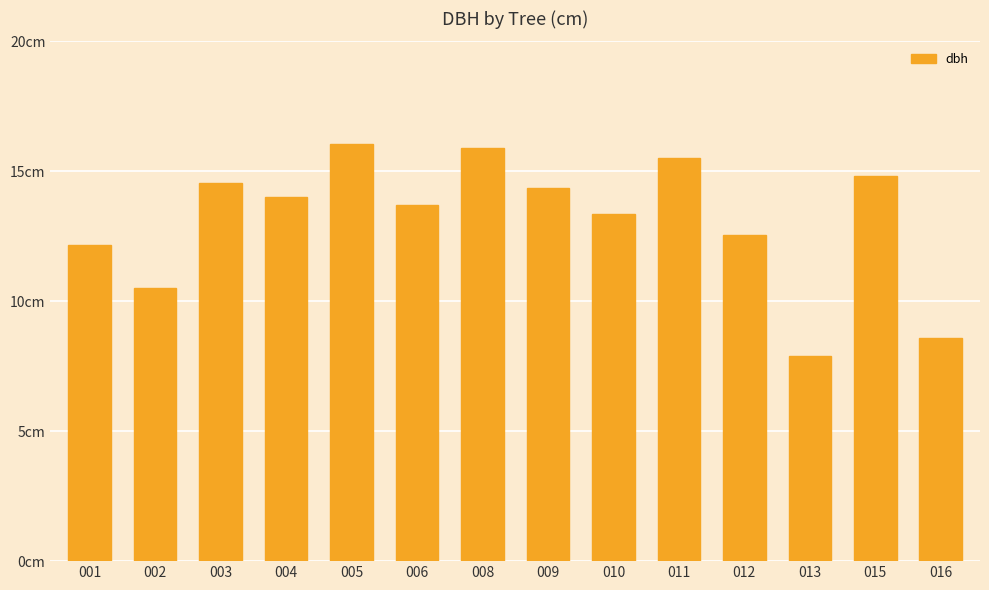

List the labels in order of value, smallest first.

013, 016, 002, 001, 012, 010, 006, 004, 009, 003, 015, 011, 008, 005